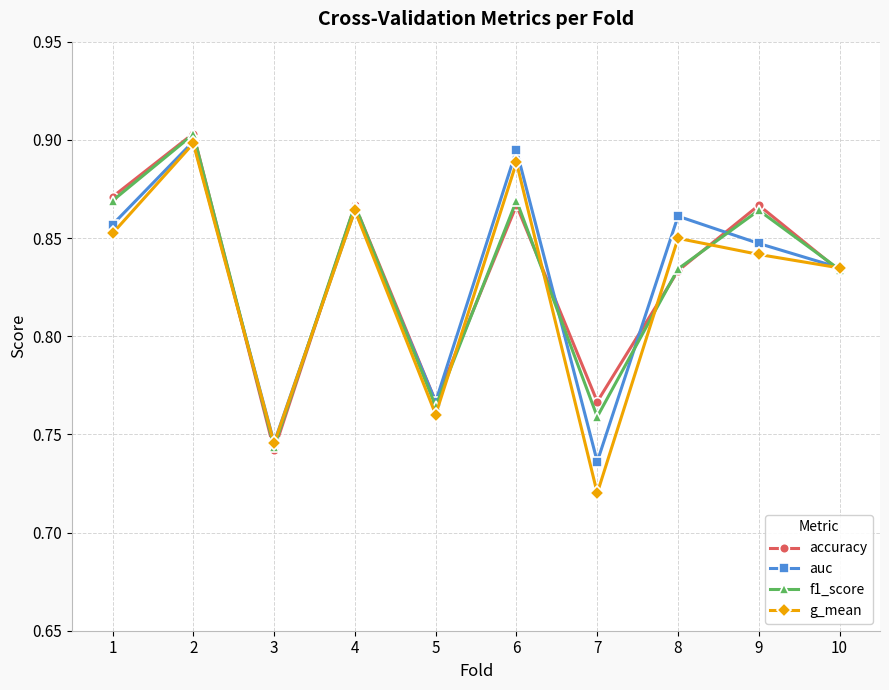

At how many categories does at least one series exceed 0?

10